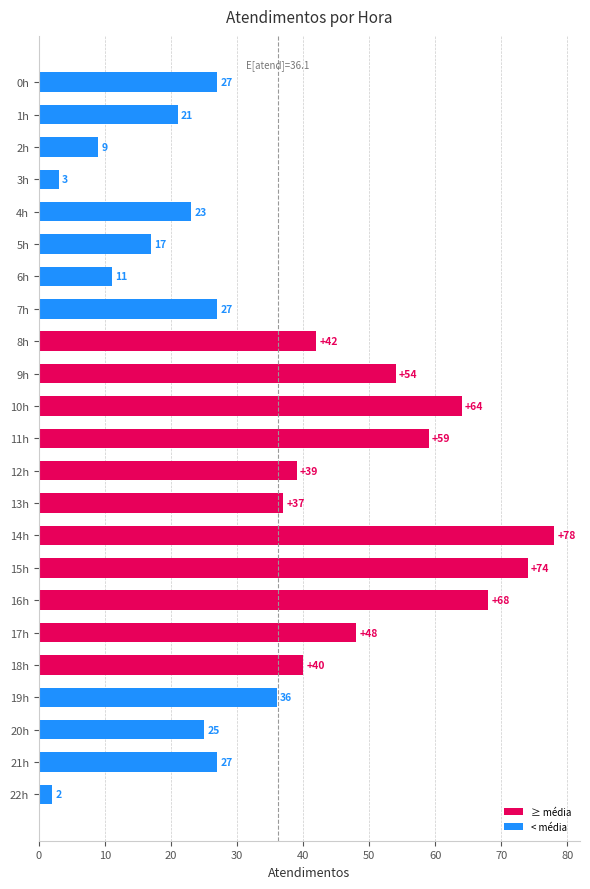

Where is the data nearest to the value 40?

18h